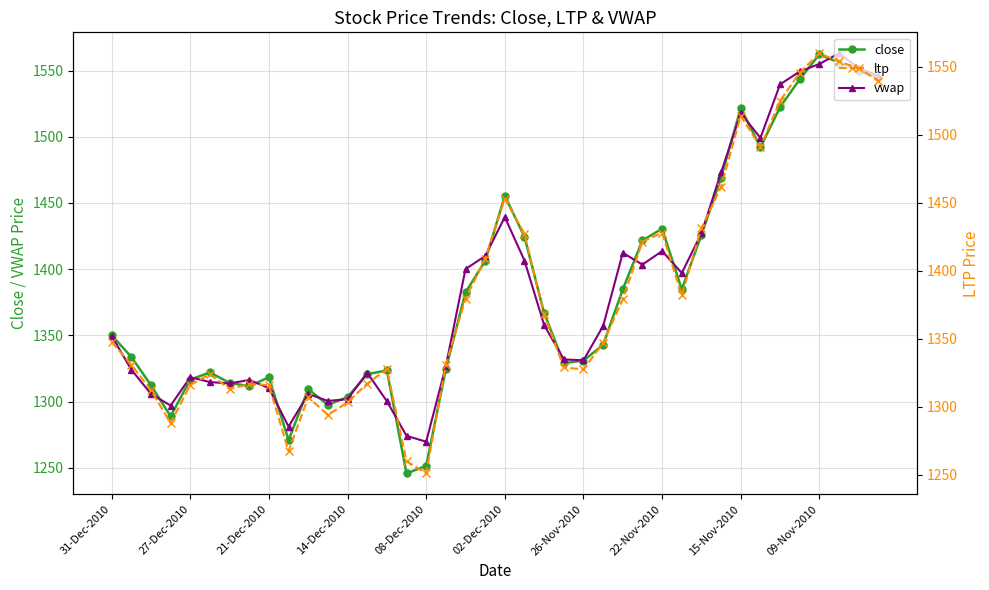

How many values in the close series exceed 1350?

20